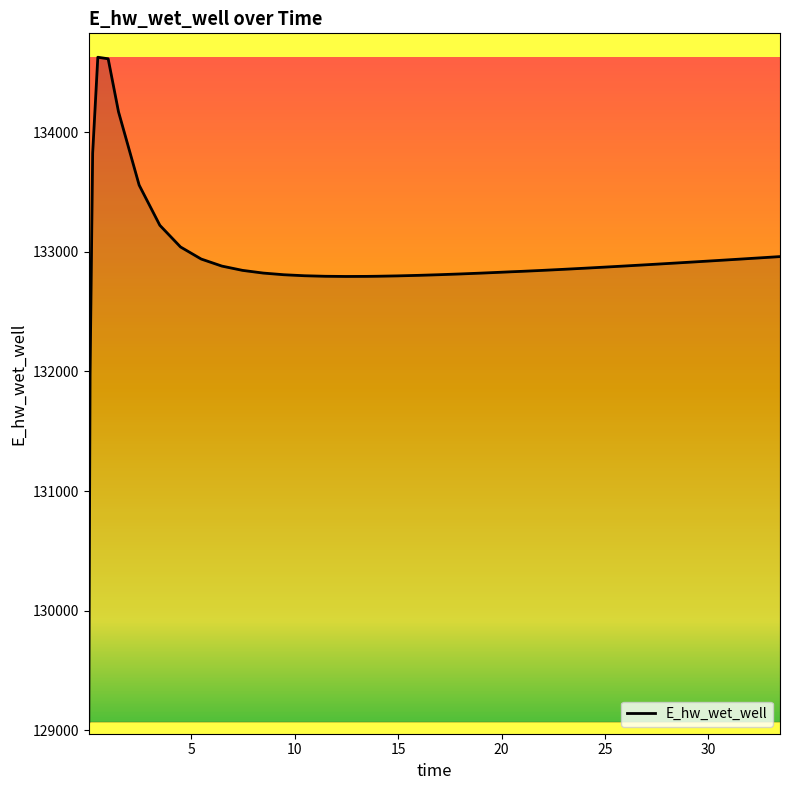

What is the difference between the maximum and minimum values?

5557.7